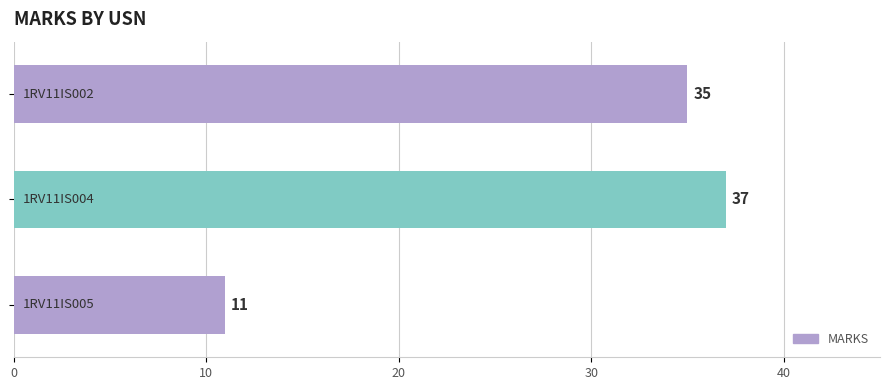

What is the sum of all values?

83